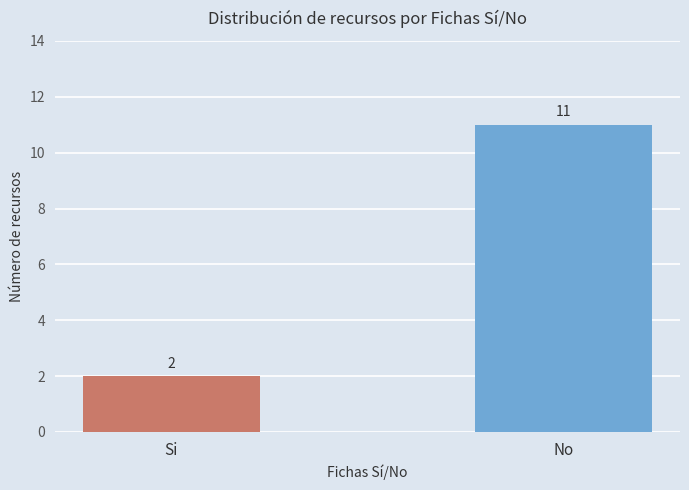

What is the label of the 2nd bar from the right?

Si